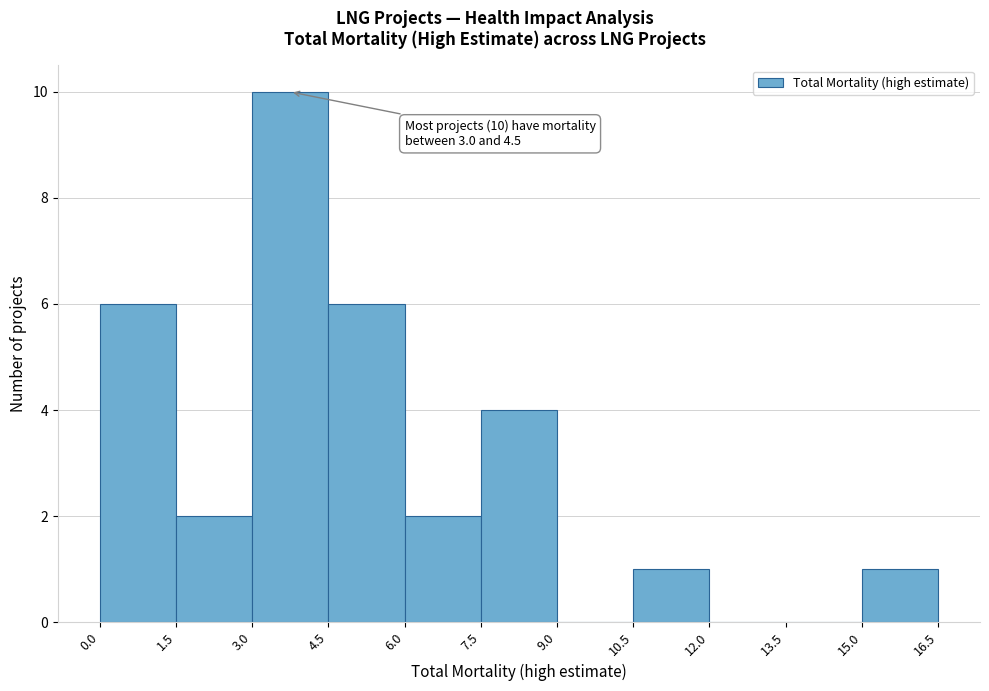

Which range on the x-axis has the tallest bar?

3.0 to 4.5